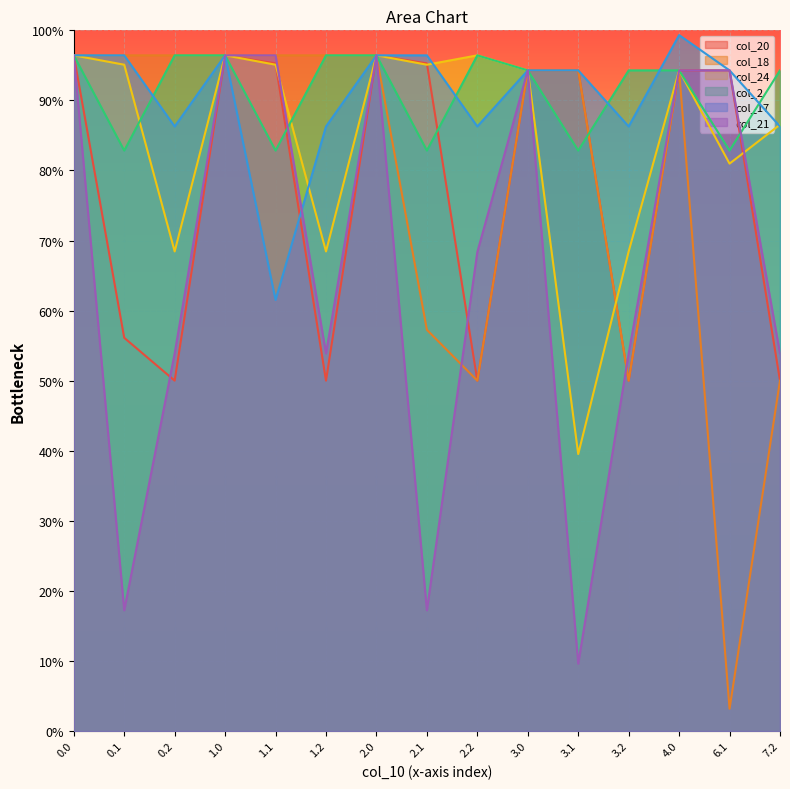

Where is the first local maximum for col_21?

2.0